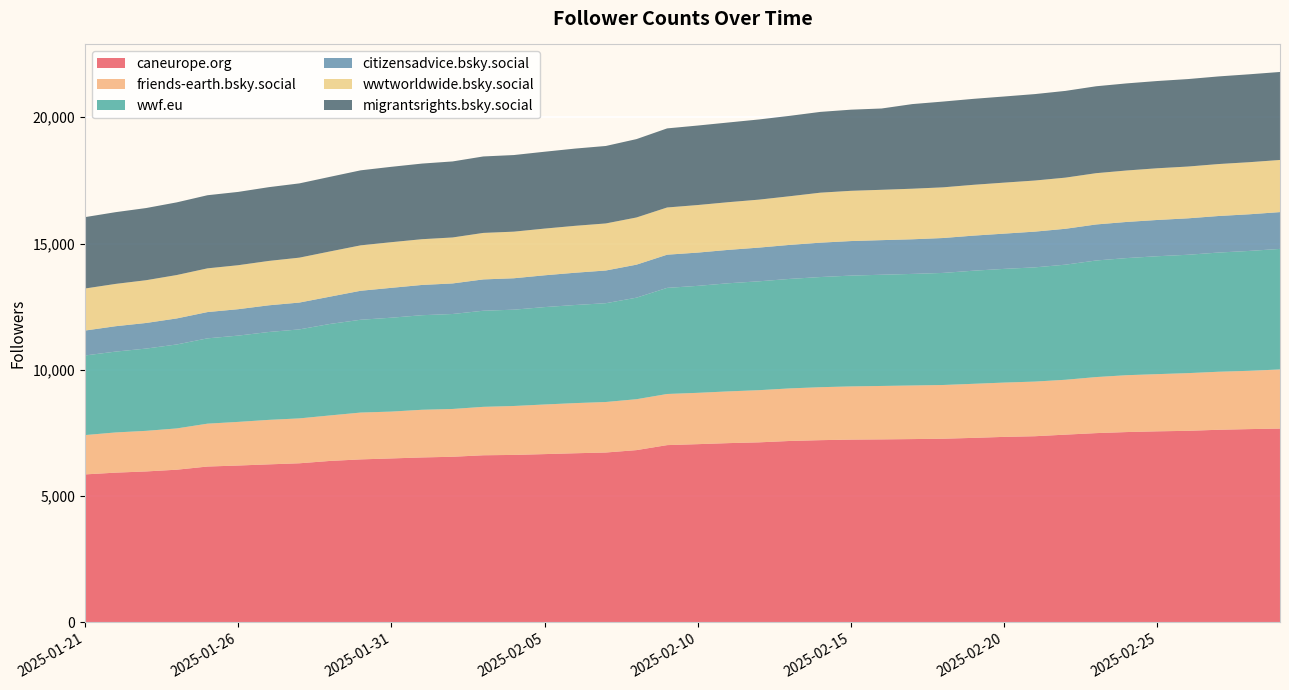

Reading left to right, what are all the values shown in this chart?

caneurope.org: 2025-01-21=5859	2025-01-22=5929	2025-01-23=5977	2025-01-24=6046	2025-01-25=6171	2025-01-26=6211	2025-01-27=6257	2025-01-28=6300	2025-01-29=6393	2025-01-30=6454	2025-01-31=6492	2025-02-01=6531	2025-02-02=6558	2025-02-03=6617	2025-02-04=6631	2025-02-05=6663	2025-02-06=6697	2025-02-07=6726	2025-02-08=6821	2025-02-09=7019	2025-02-10=7057	2025-02-11=7098	2025-02-12=7129	2025-02-13=7183	2025-02-14=7215	2025-02-15=7237	2025-02-16=7246	2025-02-17=7258	2025-02-18=7272	2025-02-19=7306	2025-02-20=7345	2025-02-21=7371	2025-02-22=7434	2025-02-23=7494	2025-02-24=7536	2025-02-25=7565	2025-02-26=7585	2025-02-27=7627	2025-02-28=7653	2025-03-01=7674
friends-earth.bsky.social: 2025-01-21=1557	2025-01-22=1591	2025-01-23=1607	2025-01-24=1634	2025-01-25=1697	2025-01-26=1727	2025-01-27=1761	2025-01-28=1777	2025-01-29=1801	2025-01-30=1854	2025-01-31=1854	2025-02-01=1887	2025-02-02=1892	2025-02-03=1917	2025-02-04=1937	2025-02-05=1964	2025-02-06=1985	2025-02-07=2000	2025-02-08=2015	2025-02-09=2024	2025-02-10=2032	2025-02-11=2048	2025-02-12=2065	2025-02-13=2081	2025-02-14=2097	2025-02-15=2106	2025-02-16=2115	2025-02-17=2122	2025-02-18=2127	2025-02-19=2140	2025-02-20=2150	2025-02-21=2163	2025-02-22=2172	2025-02-23=2219	2025-02-24=2251	2025-02-25=2264	2025-02-26=2284	2025-02-27=2297	2025-02-28=2308	2025-03-01=2340
wwf.eu: 2025-01-21=3151	2025-01-22=3201	2025-01-23=3257	2025-01-24=3324	2025-01-25=3378	2025-01-26=3416	2025-01-27=3479	2025-01-28=3523	2025-01-29=3622	2025-01-30=3674	2025-01-31=3717	2025-02-01=3744	2025-02-02=3760	2025-02-03=3805	2025-02-04=3813	2025-02-05=3856	2025-02-06=3884	2025-02-07=3911	2025-02-08=4020	2025-02-09=4201	2025-02-10=4235	2025-02-11=4281	2025-02-12=4310	2025-02-13=4335	2025-02-14=4361	2025-02-15=4387	2025-02-16=4403	2025-02-17=4417	2025-02-18=4437	2025-02-19=4478	2025-02-20=4501	2025-02-21=4522	2025-02-22=4557	2025-02-23=4615	2025-02-24=4637	2025-02-25=4668	2025-02-26=4686	2025-02-27=4719	2025-02-28=4746	2025-03-01=4773
citizensadvice.bsky.social: 2025-01-21=987	2025-01-22=1005	2025-01-23=1014	2025-01-24=1031	2025-01-25=1040	2025-01-26=1046	2025-01-27=1057	2025-01-28=1063	2025-01-29=1081	2025-01-30=1148	2025-01-31=1183	2025-02-01=1198	2025-02-02=1210	2025-02-03=1240	2025-02-04=1244	2025-02-05=1259	2025-02-06=1278	2025-02-07=1295	2025-02-08=1307	2025-02-09=1314	2025-02-10=1317	2025-02-11=1322	2025-02-12=1335	2025-02-13=1347	2025-02-14=1361	2025-02-15=1368	2025-02-16=1370	2025-02-17=1371	2025-02-18=1382	2025-02-19=1389	2025-02-20=1396	2025-02-21=1415	2025-02-22=1421	2025-02-23=1427	2025-02-24=1431	2025-02-25=1436	2025-02-26=1443	2025-02-27=1447	2025-02-28=1451	2025-03-01=1457
wwtworldwide.bsky.social: 2025-01-21=1664	2025-01-22=1675	2025-01-23=1693	2025-01-24=1718	2025-01-25=1731	2025-01-26=1741	2025-01-27=1757	2025-01-28=1778	2025-01-29=1790	2025-01-30=1798	2025-01-31=1807	2025-02-01=1811	2025-02-02=1820	2025-02-03=1841	2025-02-04=1845	2025-02-05=1849	2025-02-06=1857	2025-02-07=1863	2025-02-08=1868	2025-02-09=1869	2025-02-10=1883	2025-02-11=1888	2025-02-12=1899	2025-02-13=1926	2025-02-14=1979	2025-02-15=1989	2025-02-16=1993	2025-02-17=2002	2025-02-18=2006	2025-02-19=2012	2025-02-20=2019	2025-02-21=2023	2025-02-22=2025	2025-02-23=2030	2025-02-24=2037	2025-02-25=2047	2025-02-26=2050	2025-02-27=2057	2025-02-28=2062	2025-03-01=2064
migrantsrights.bsky.social: 2025-01-21=2826	2025-01-22=2840	2025-01-23=2857	2025-01-24=2877	2025-01-25=2895	2025-01-26=2902	2025-01-27=2920	2025-01-28=2940	2025-01-29=2954	2025-01-30=2970	2025-01-31=2984	2025-02-01=2994	2025-02-02=3010	2025-02-03=3027	2025-02-04=3033	2025-02-05=3043	2025-02-06=3058	2025-02-07=3067	2025-02-08=3103	2025-02-09=3131	2025-02-10=3147	2025-02-11=3155	2025-02-12=3174	2025-02-13=3183	2025-02-14=3198	2025-02-15=3212	2025-02-16=3219	2025-02-17=3350	2025-02-18=3396	2025-02-19=3403	2025-02-20=3410	2025-02-21=3422	2025-02-22=3434	2025-02-23=3441	2025-02-24=3448	2025-02-25=3454	2025-02-26=3463	2025-02-27=3469	2025-02-28=3480	2025-03-01=3484